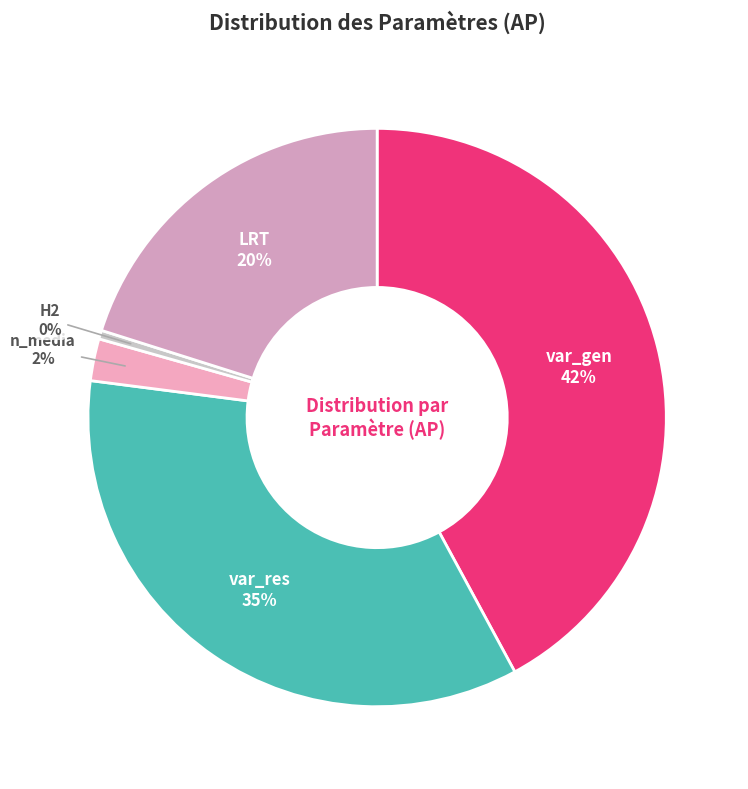

How many slices are in this pie chart?

5